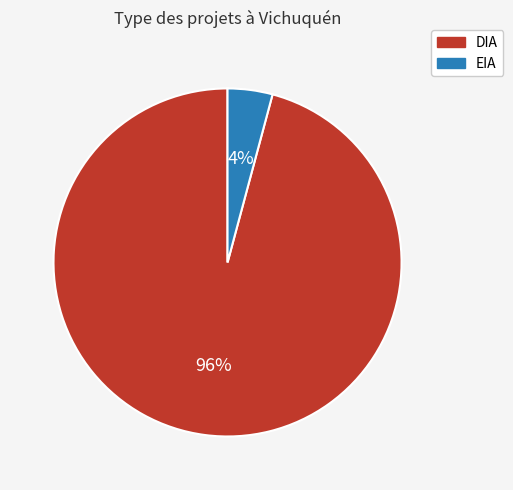

Which slice is the largest?

DIA